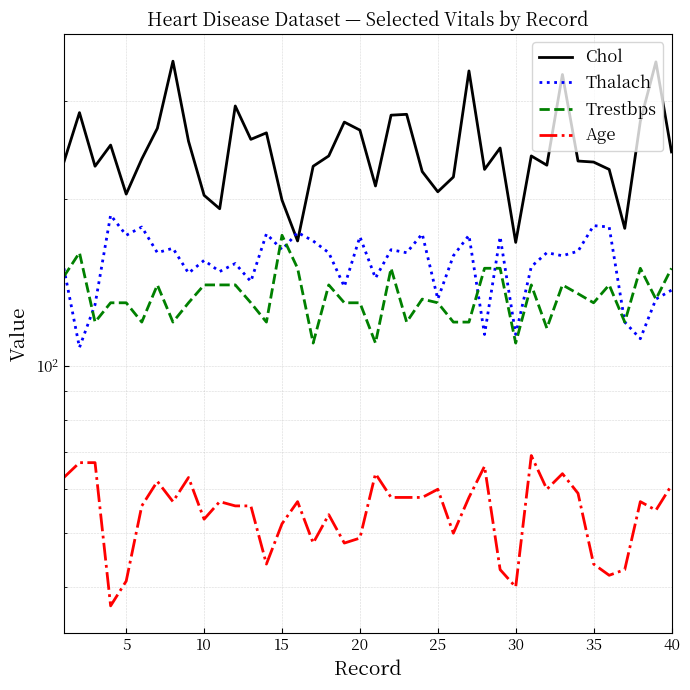

True or false: Trestbps has more than 0 points higher than both neighbors.

True